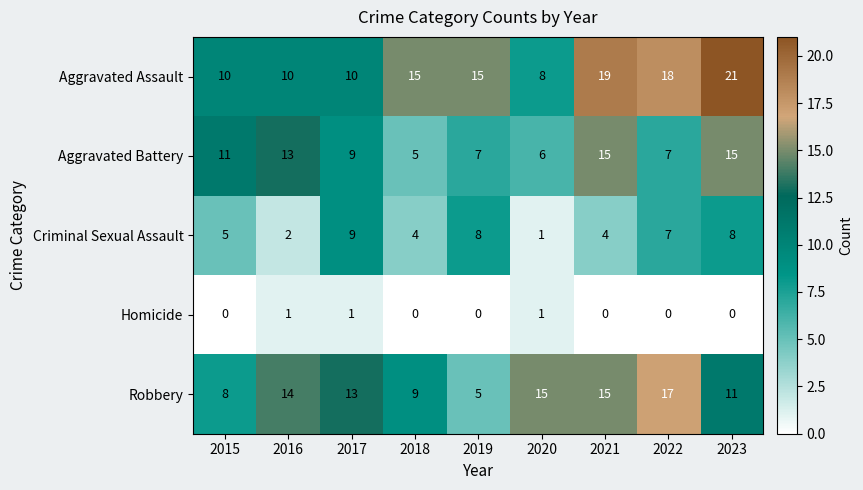

Where is Robbery nearest to the value 11?

2023